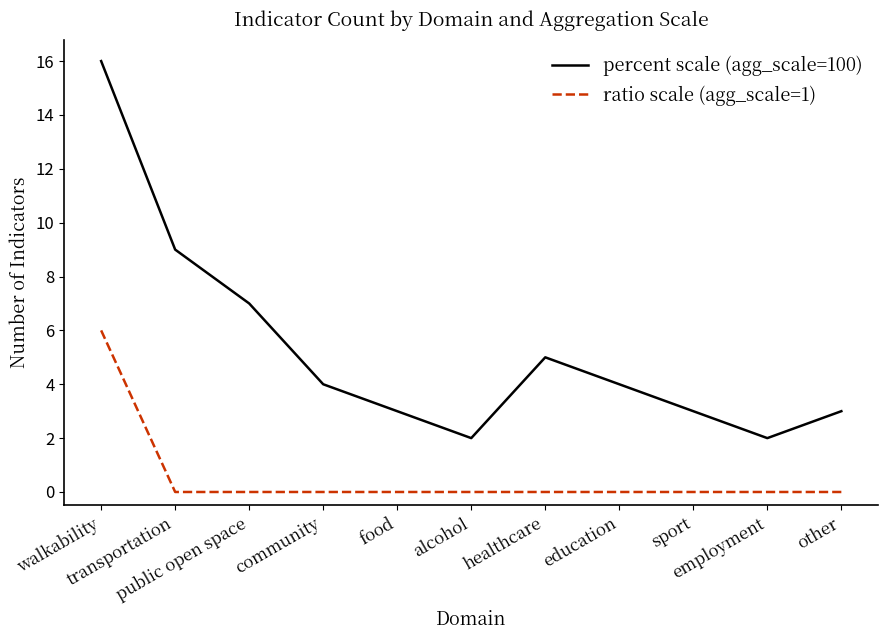

Count the number of categories in the chart.

11